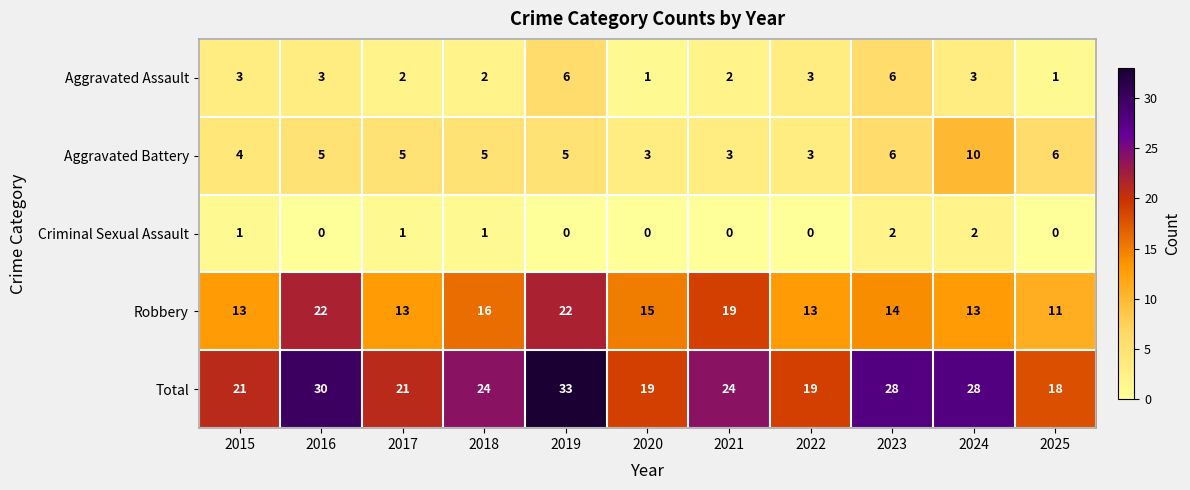

What is the total value across all series at 2024?

56